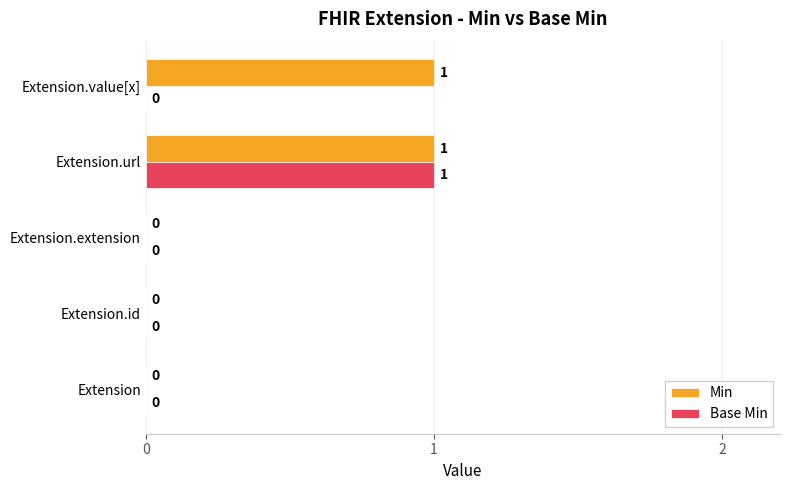

The value of Min at Extension.url is 2. True or false?

False